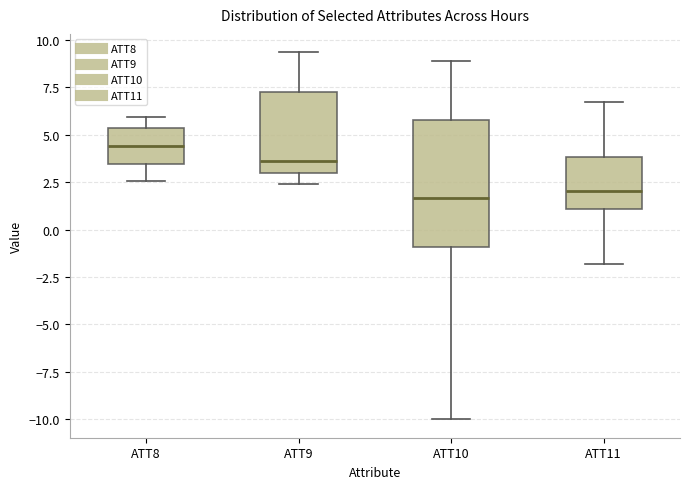

Reading left to right, transcribe this box plot: for each box, give where its median line is, the range the box spans, and where its two whiskers end, as read against the y-axis. The values are not printed on the chart, so give them approximately, as read against the axis.

ATT8: median 4.5, box 3.5 to 5.5, whiskers 2.5 to 6.0
ATT9: median 3.5, box 3.0 to 7.0, whiskers 2.5 to 9.5
ATT10: median 1.5, box -1.0 to 6.0, whiskers -10.0 to 9.0
ATT11: median 2.0, box 1.0 to 4.0, whiskers -2.0 to 6.5